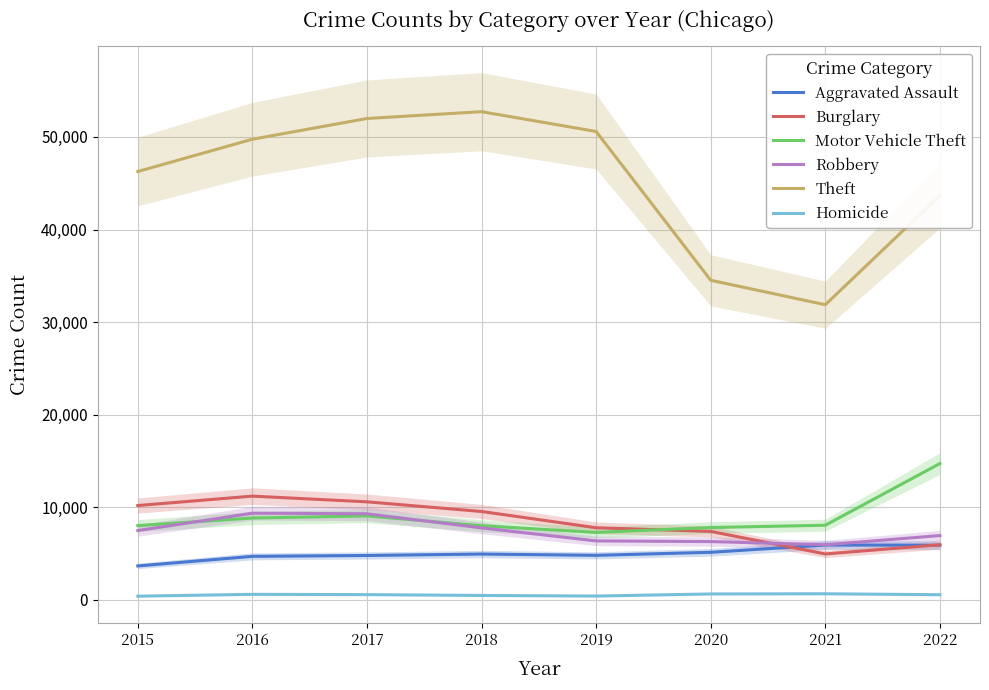

What is the value of the Robbery point at the 8th from the left?

6955